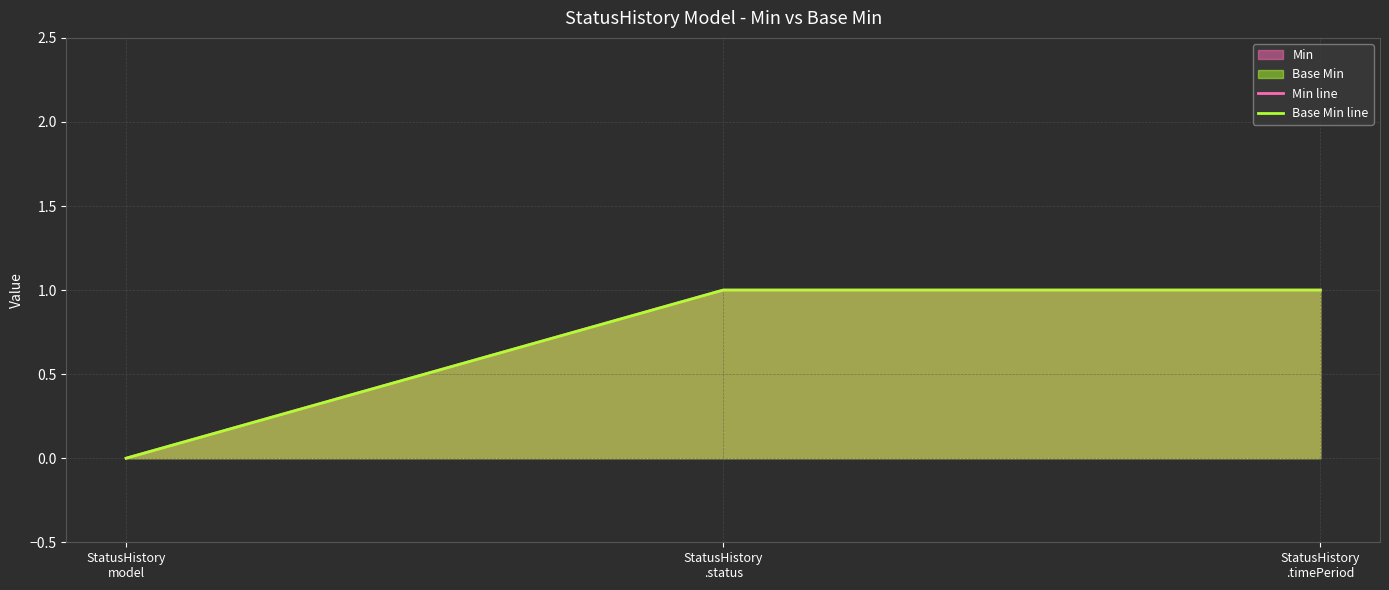

Is the value of Base Min line at StatusHistory
.status greater than the value of Min line at StatusHistory
.status?

No